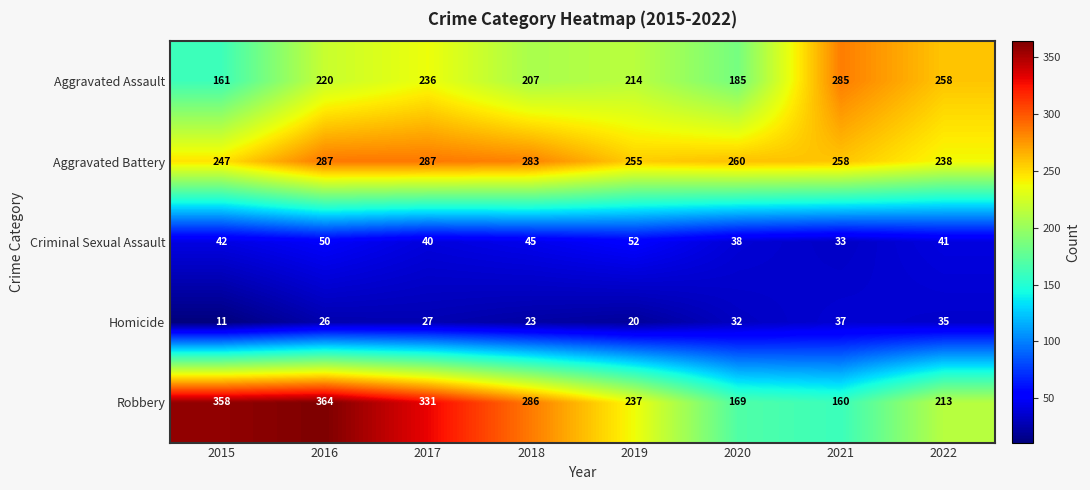

List the labels in order of Homicide value, smallest first.

2015, 2019, 2018, 2016, 2017, 2020, 2022, 2021